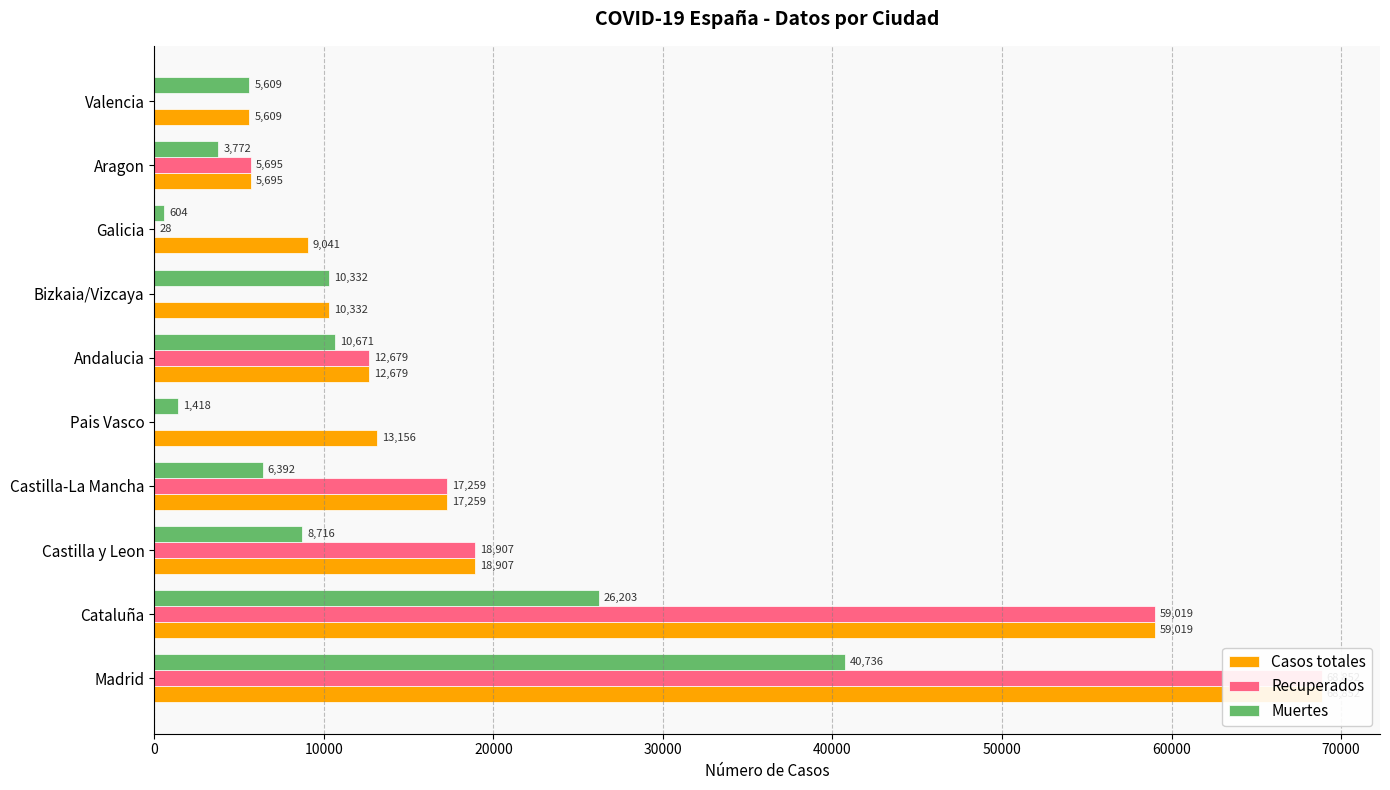

Rank the series at Galicia from highest to lowest value.

Casos totales, Muertes, Recuperados